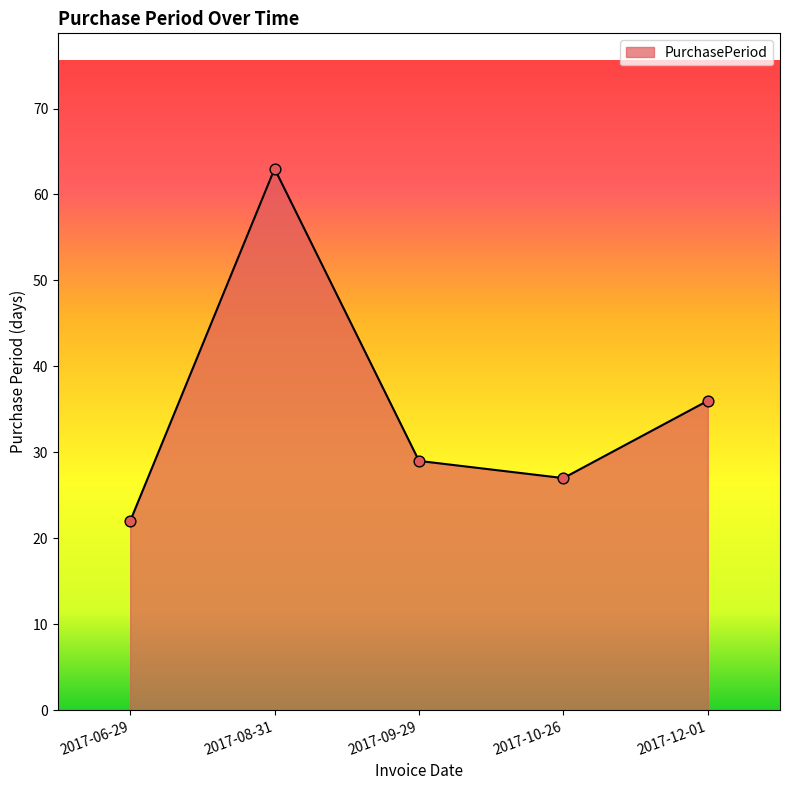

Between 2017-08-31 and 2017-12-01, which is larger?

2017-08-31